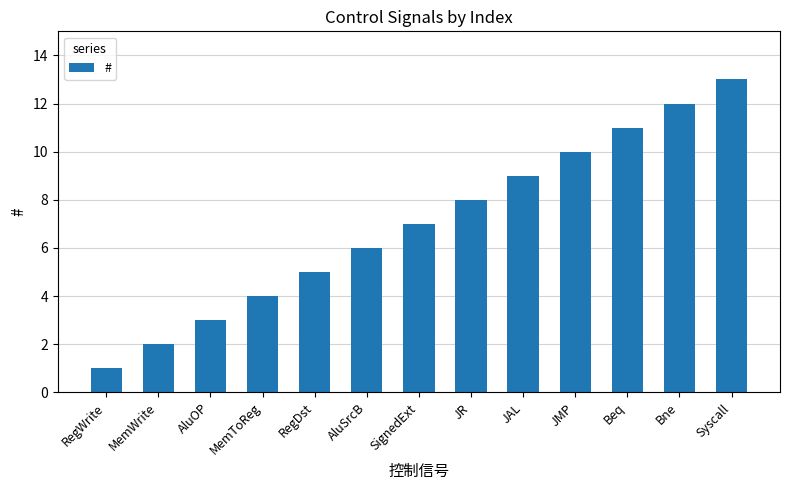

What is the label of the 5th bar from the right?

JAL